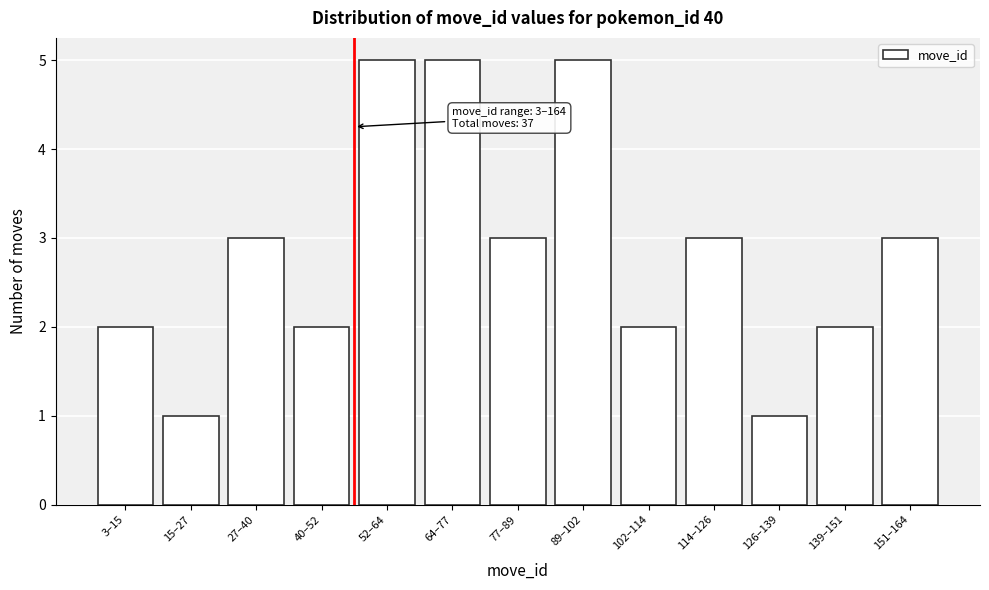

Reading left to right, list all the values displayed in this chart.

3–15=2	15–27=1	27–40=3	40–52=2	52–64=5	64–77=5	77–89=3	89–102=5	102–114=2	114–126=3	126–139=1	139–151=2	151–164=3